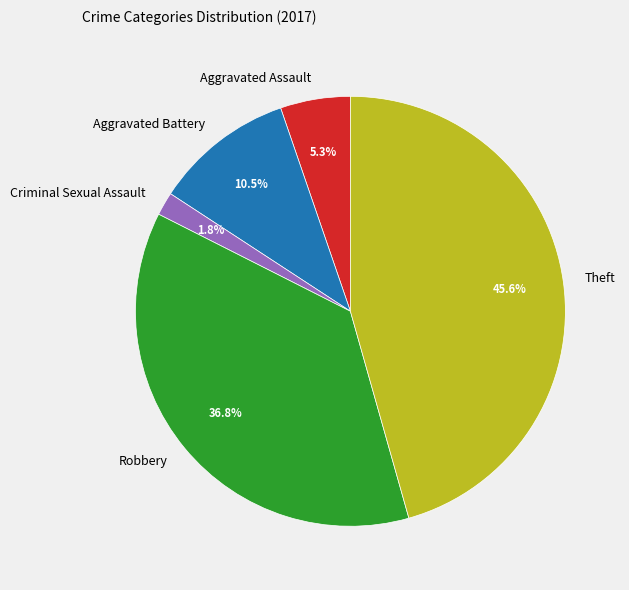

Does any single category account for the majority?

No